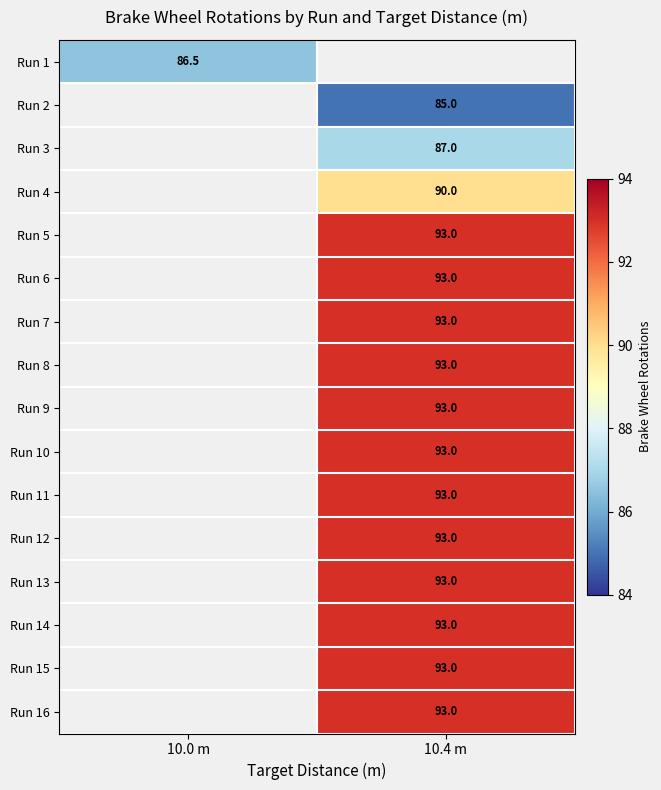

At how many categories does at least one series exceed 92?

1